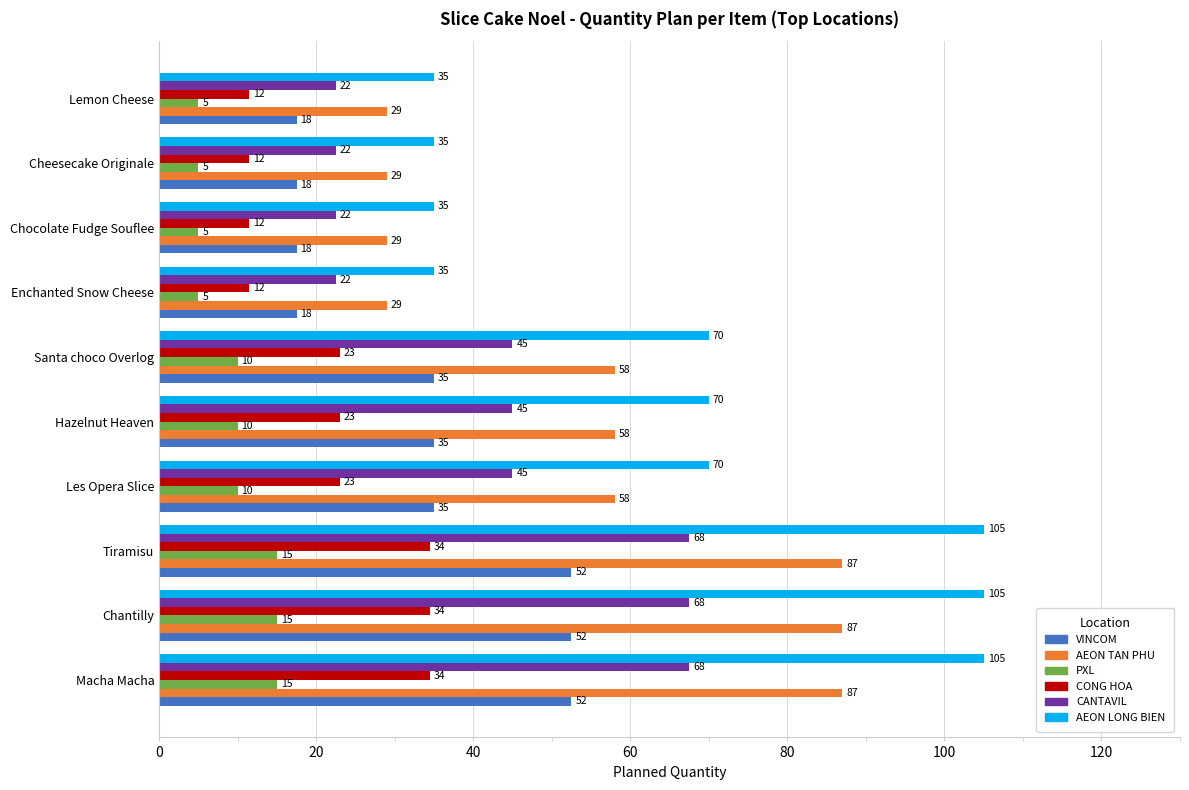

Is it true that PXL equals 15.0 at Tiramisu?

True